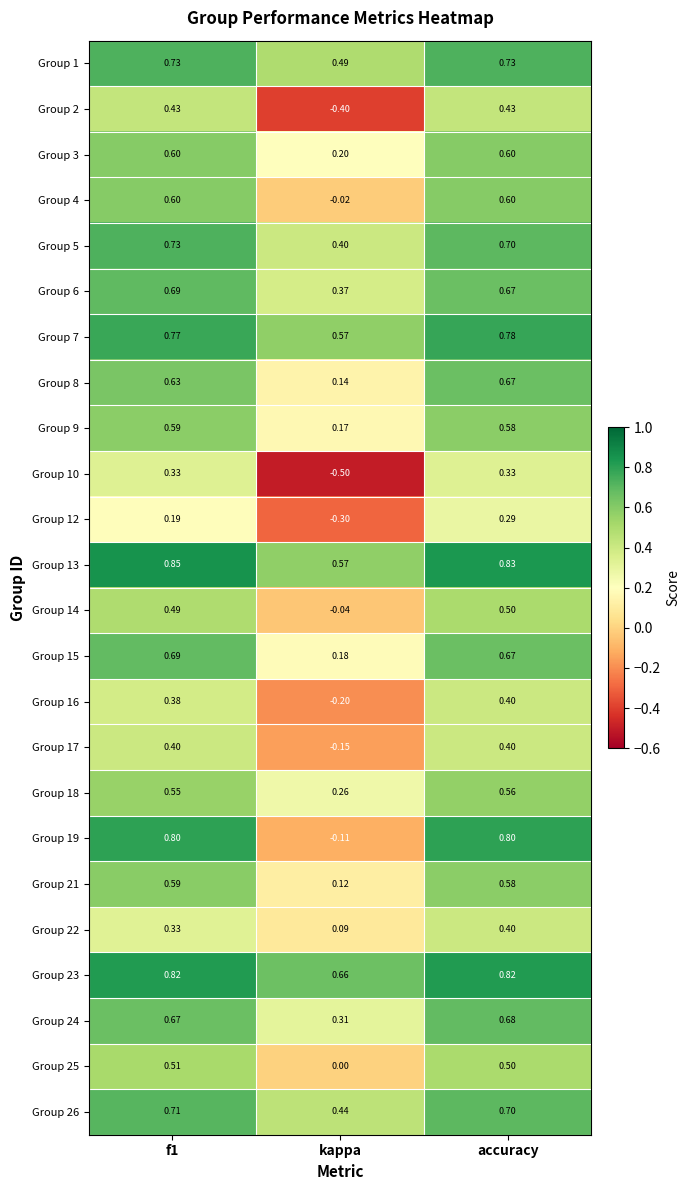

Which category has the highest value in the Group 16 series?

accuracy